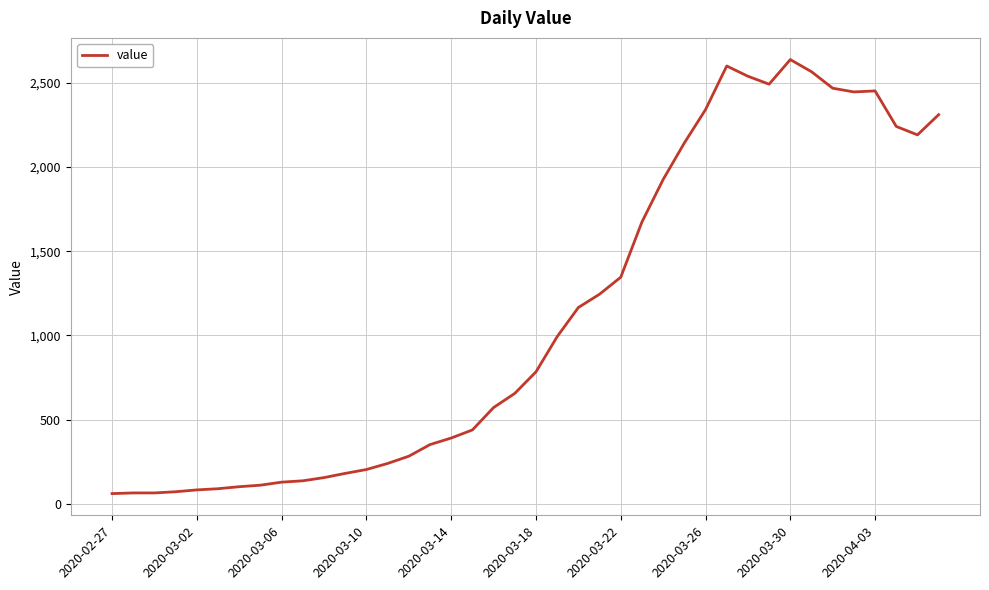

What is the greatest value displayed?

2638